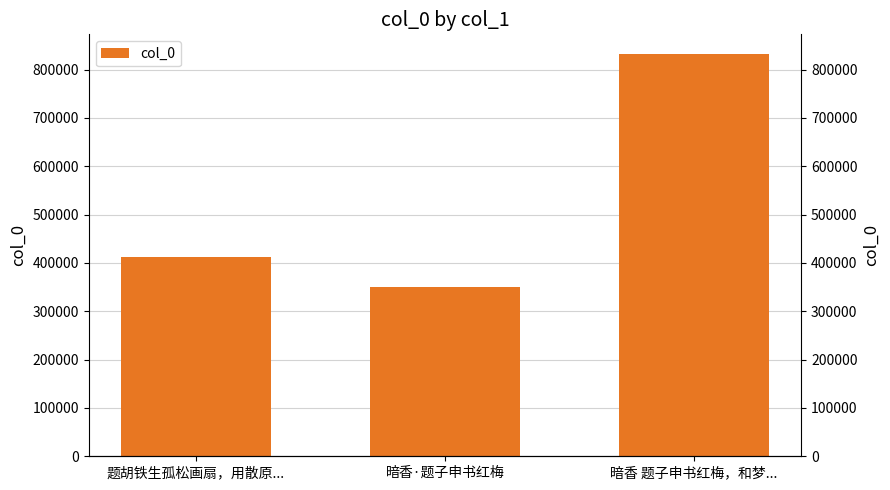

At which label does the data first exceed 412126?

暗香 题子申书红梅，和梦...